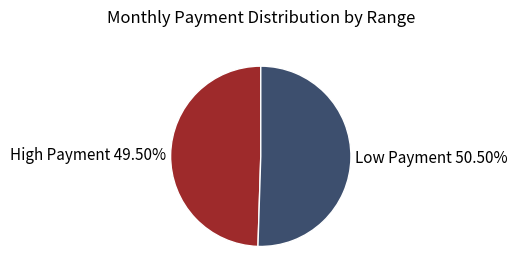

Which category has the biggest portion of the pie?

Low Payment 50.50%